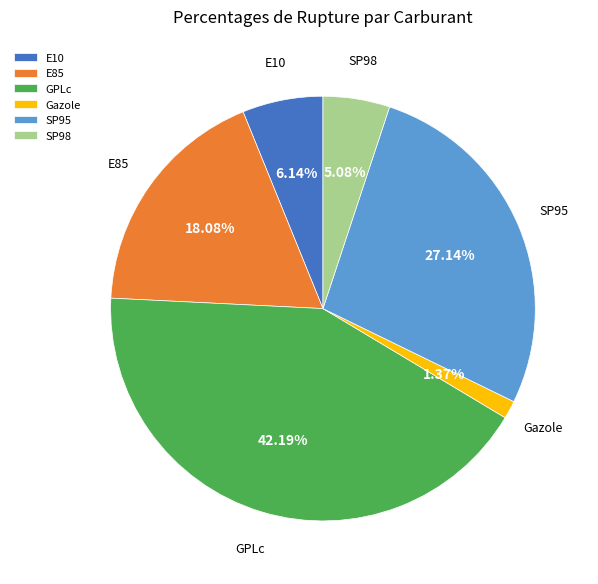

Is there any slice that represents more than half of the pie?

No